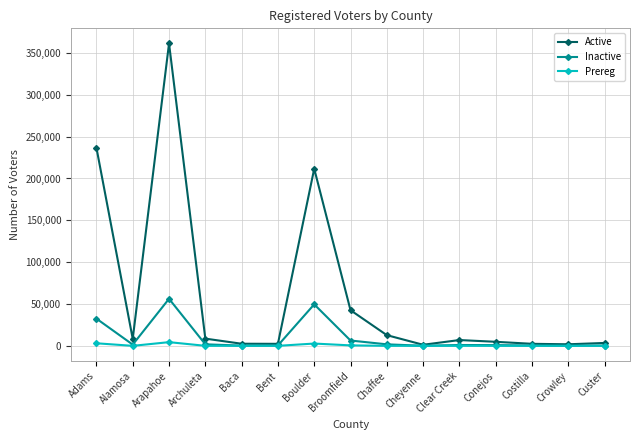

Which series has the largest total across all categories?

Active